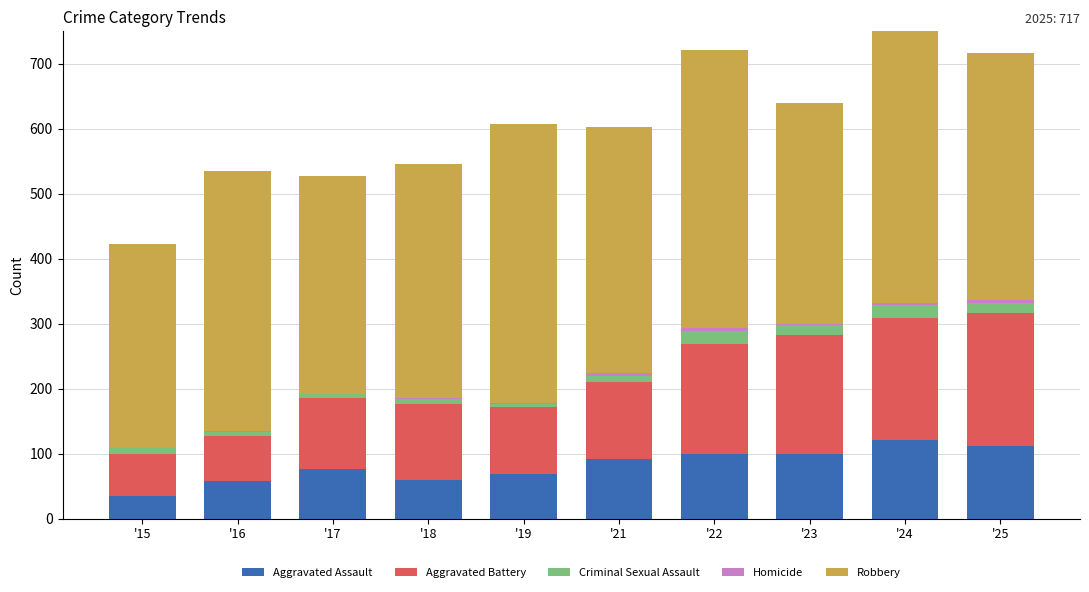

Does the chart contain stacked bars?

Yes